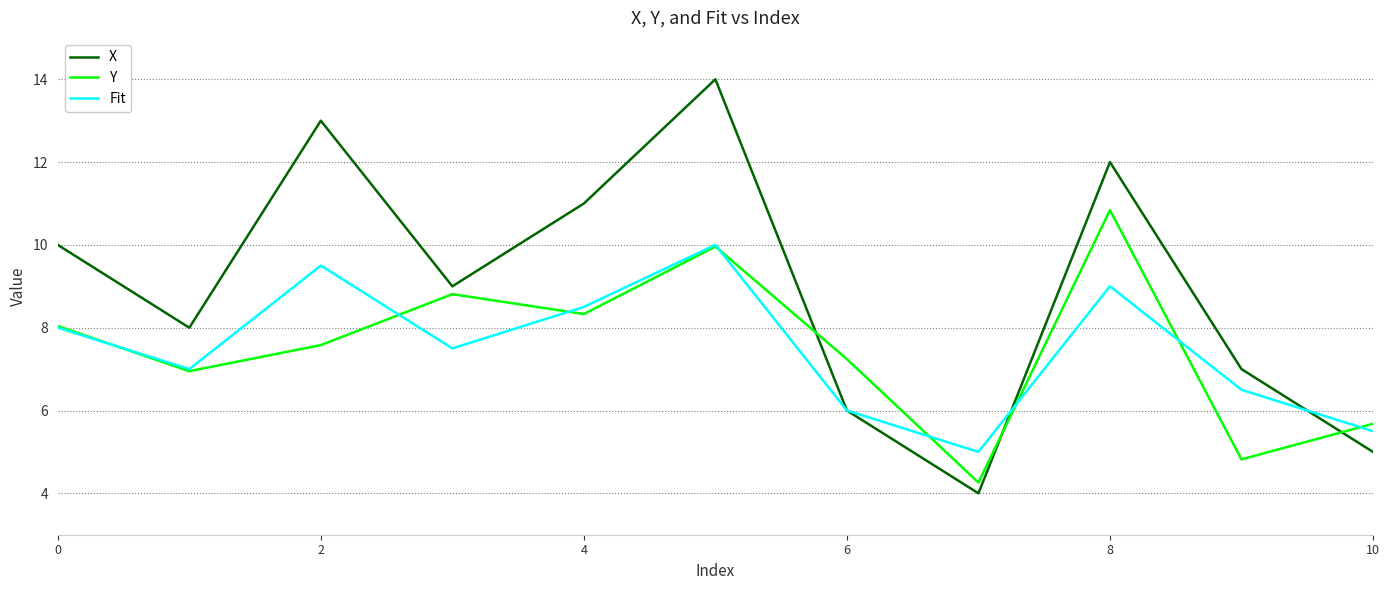

After their last crossing, which series has the higher values: X or Y?

Y